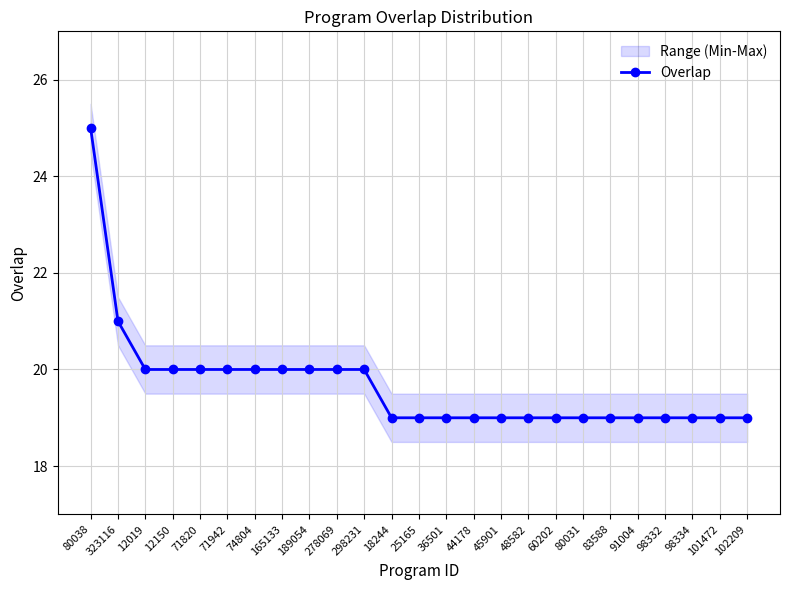

Which category has the highest value across all series?

80038